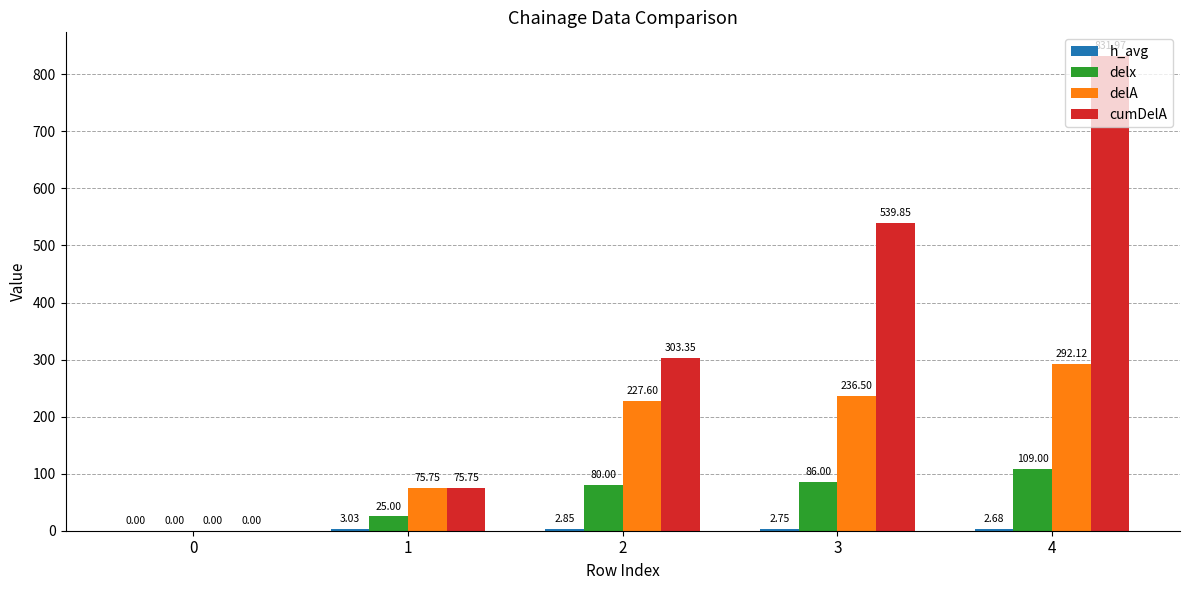

At which category is the sum across all series the highest?

4